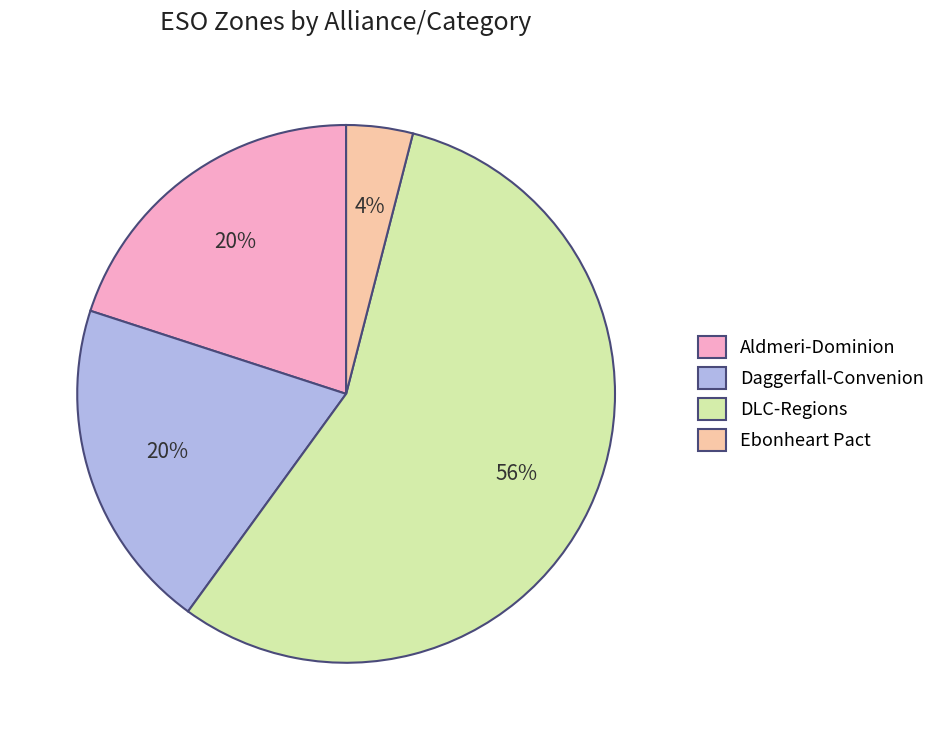

Which has a higher value, Ebonheart Pact or DLC-Regions?

DLC-Regions